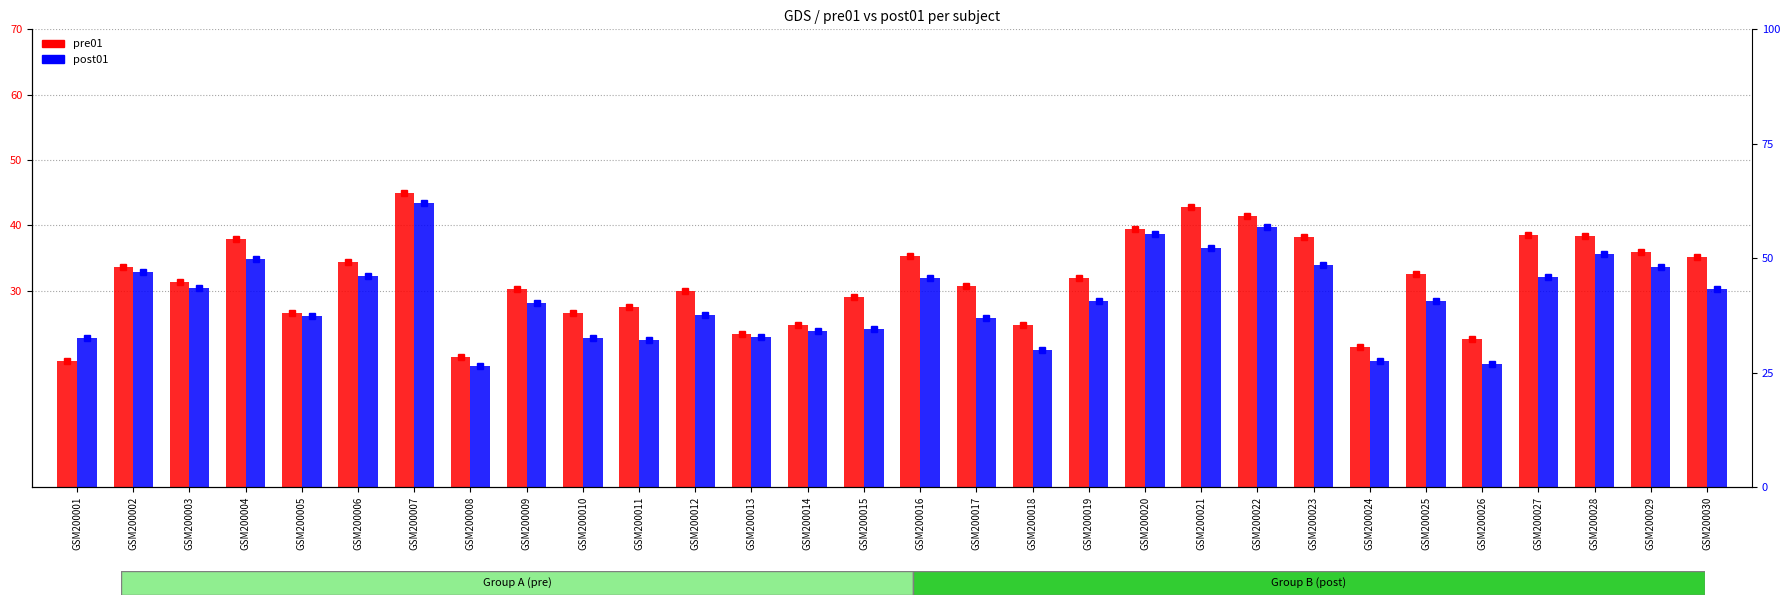

Which series changed the most between GSM200007 and GSM200026?

post01